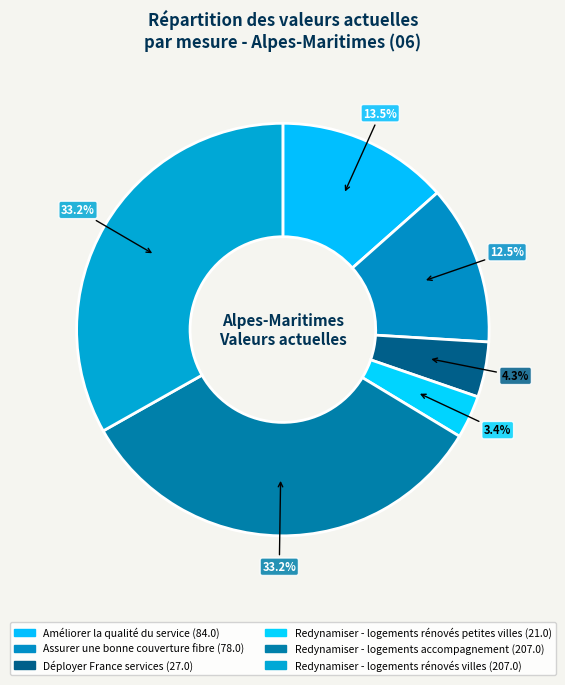

To the nearest percent, what portion does Assurer une bonne couverture fibre represent?

12%